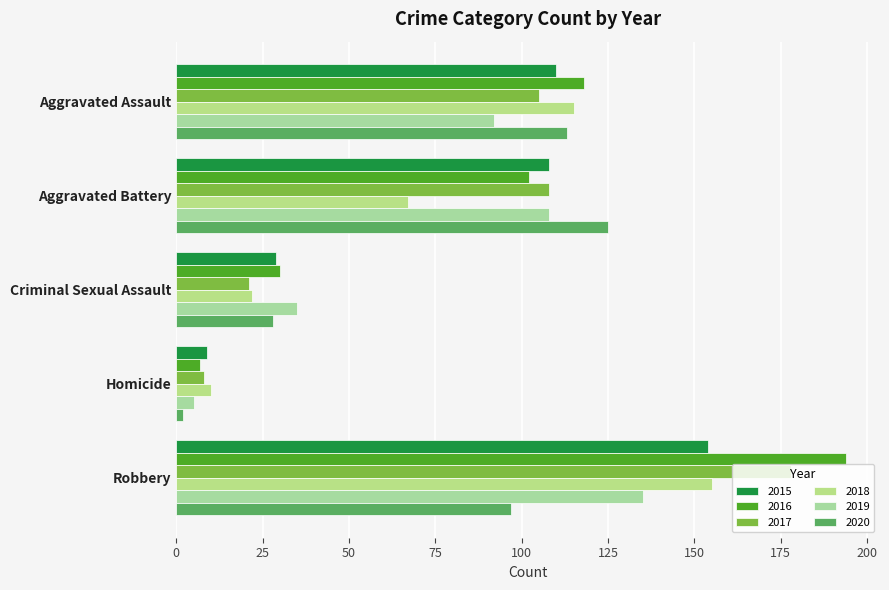

How many data points in 2017 are less than 105?

2